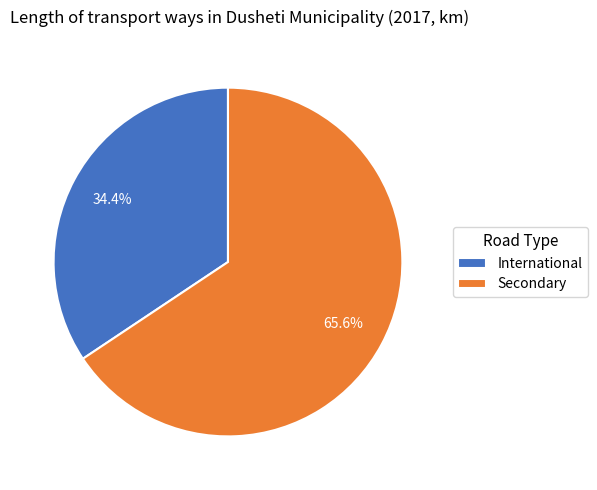

What is the ratio of the value at Secondary to the value at International?

1.9